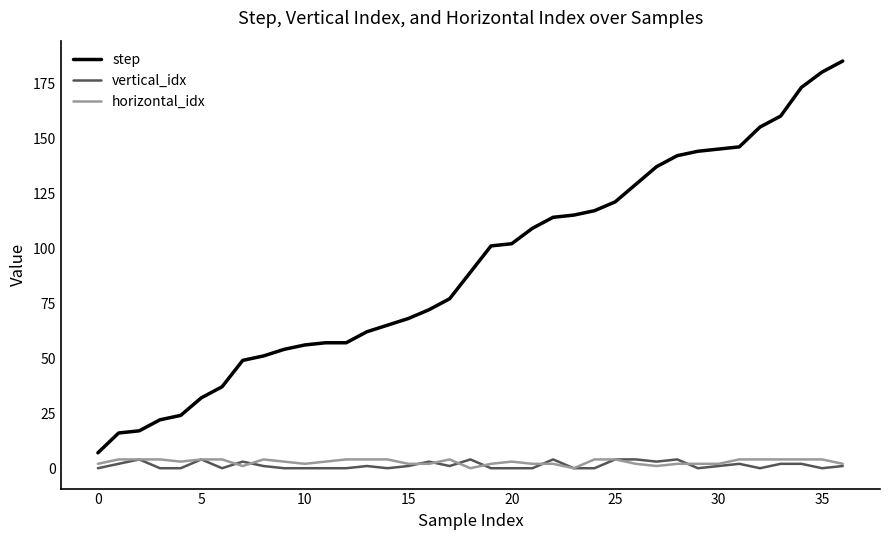

Which series has the largest total across all categories?

step